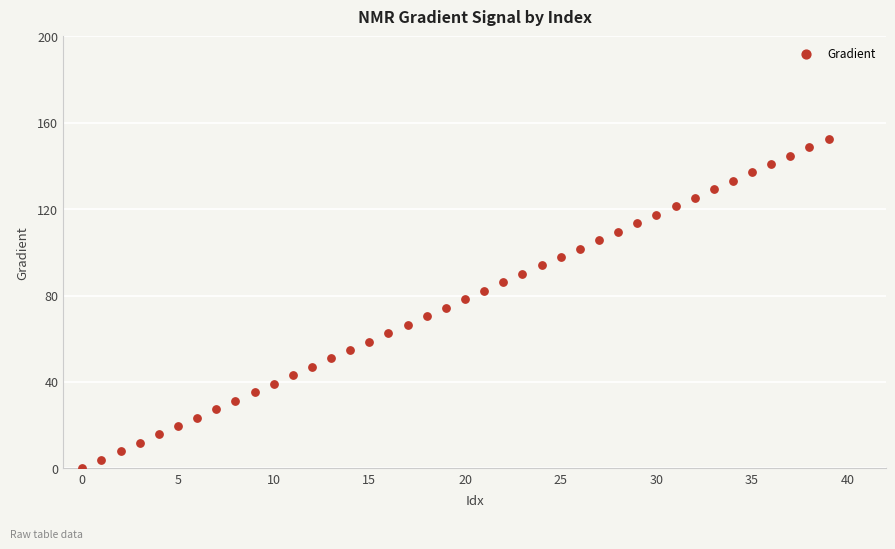

What is the range of Y values (max minus min)?

152.6